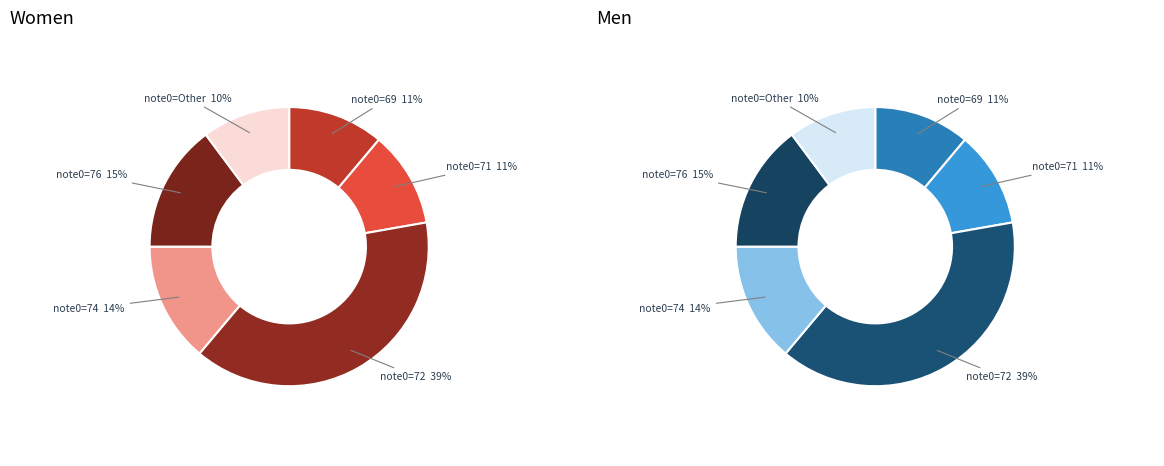

What portion of the pie excludes 74?

86.1%